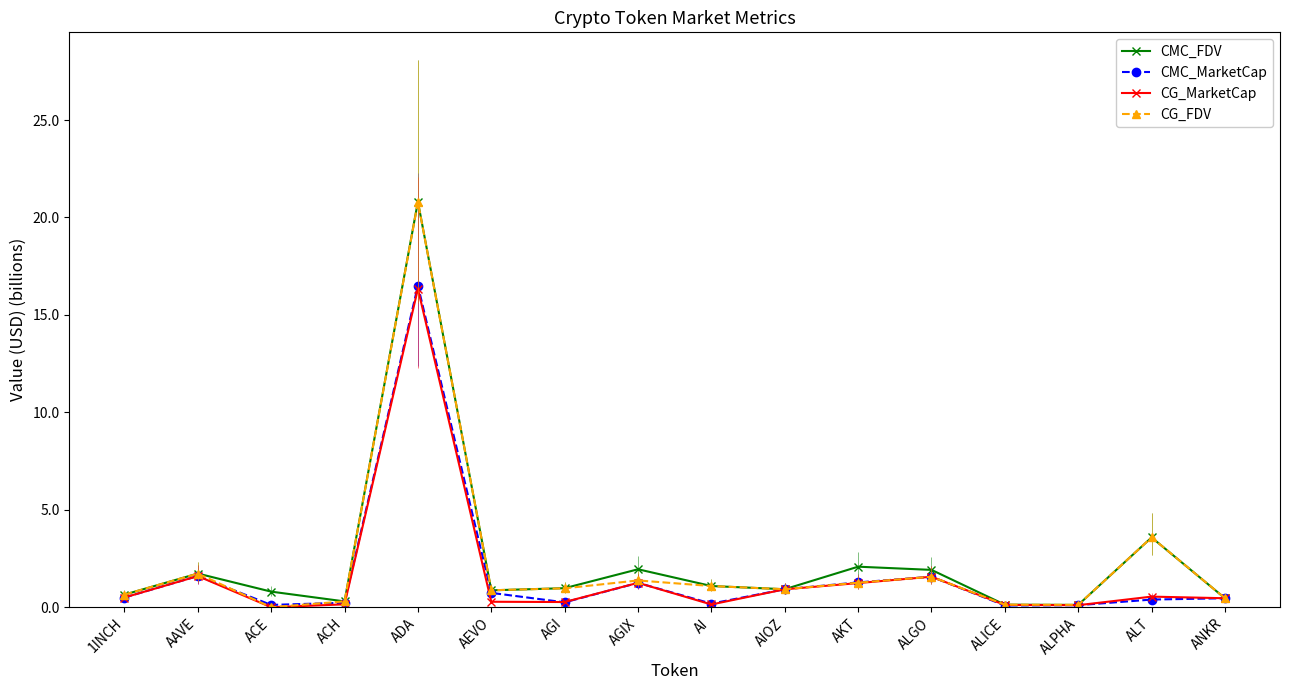

What are all the series names shown in the legend?

CMC_FDV, CMC_MarketCap, CG_MarketCap, CG_FDV